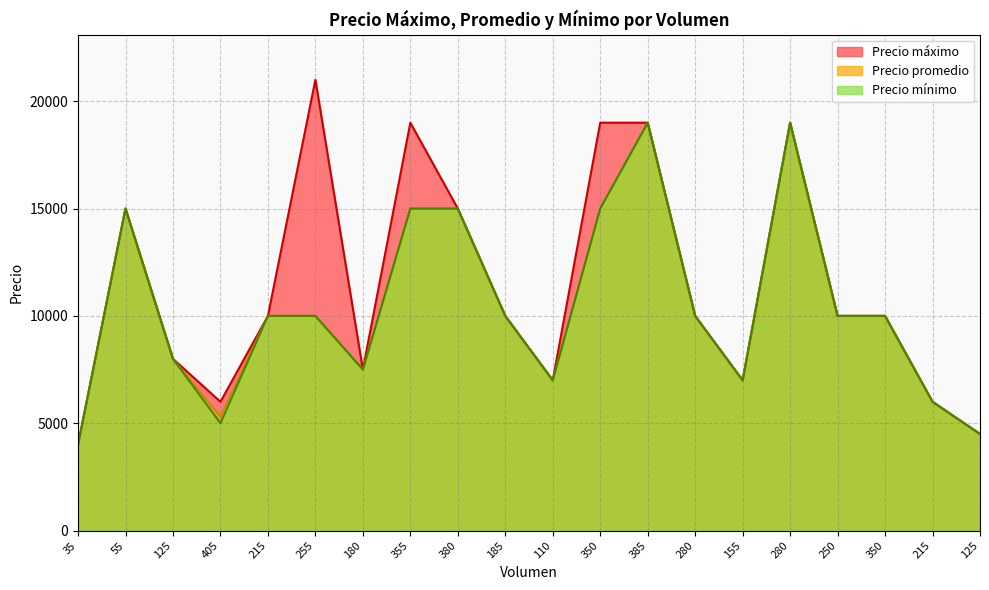

Where does the Precio máximo series first go above 10000?

55